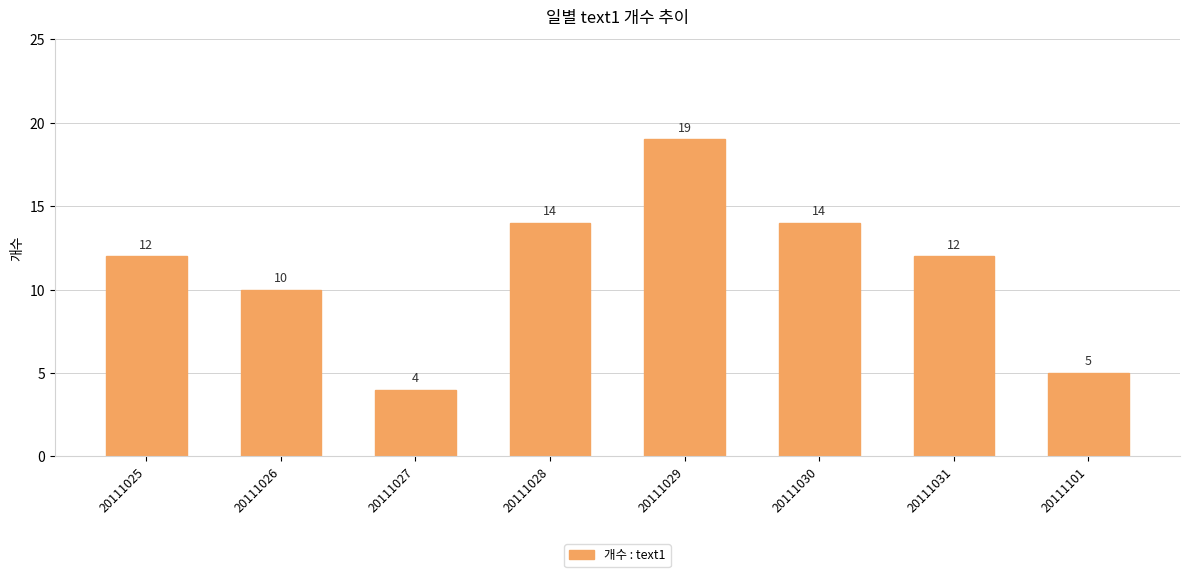

What is the ratio of the value at 20111026 to the value at 20111028?

0.7